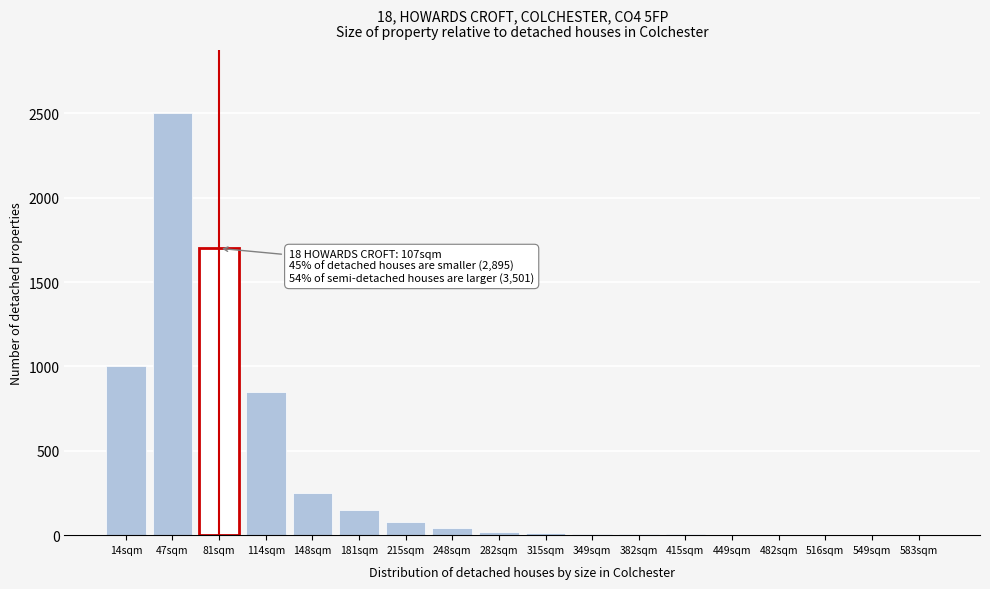

What is the sum of all values?

6626